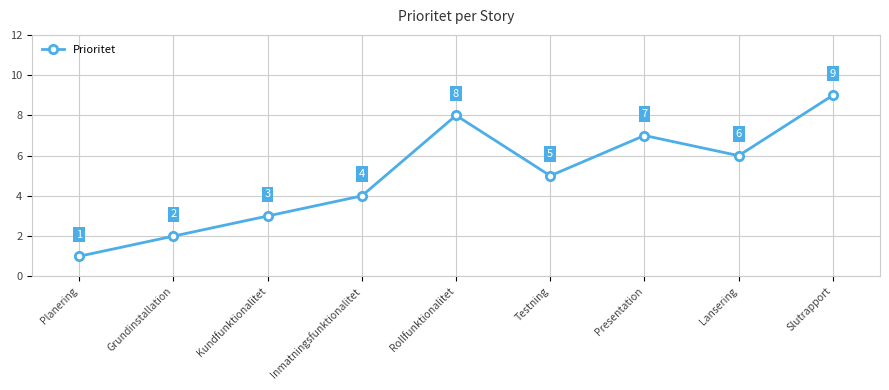

What is the greatest value displayed?

9